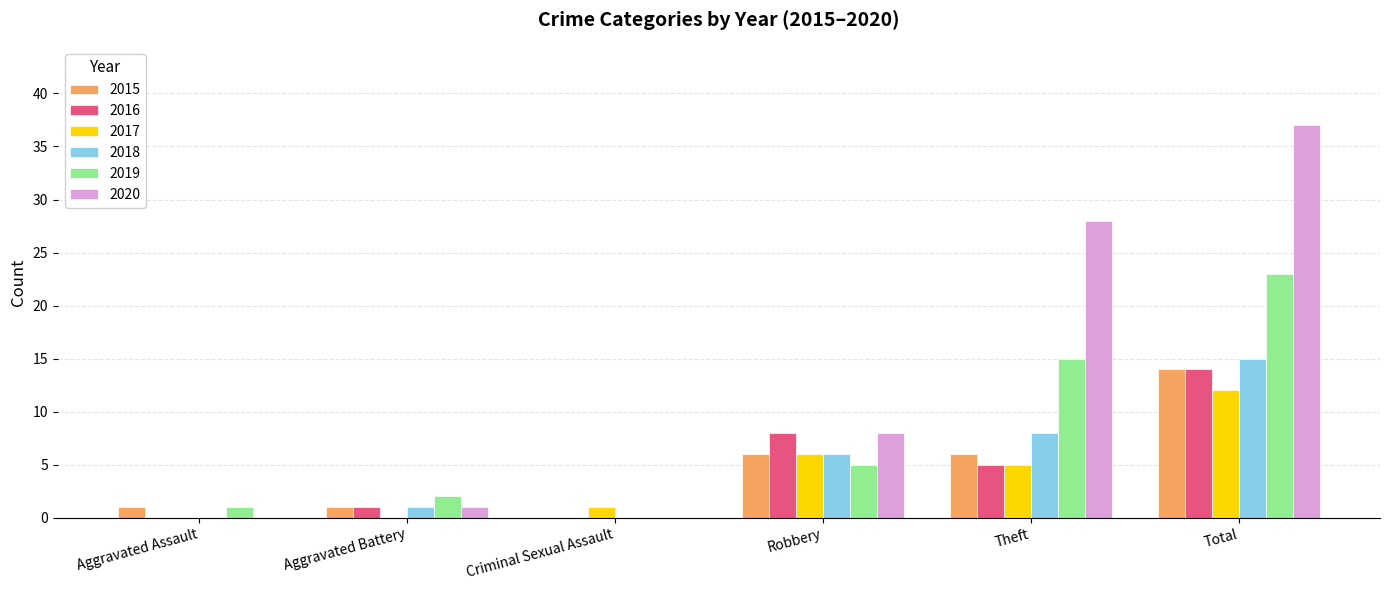

Where is 2017 nearest to the value 6?

Robbery